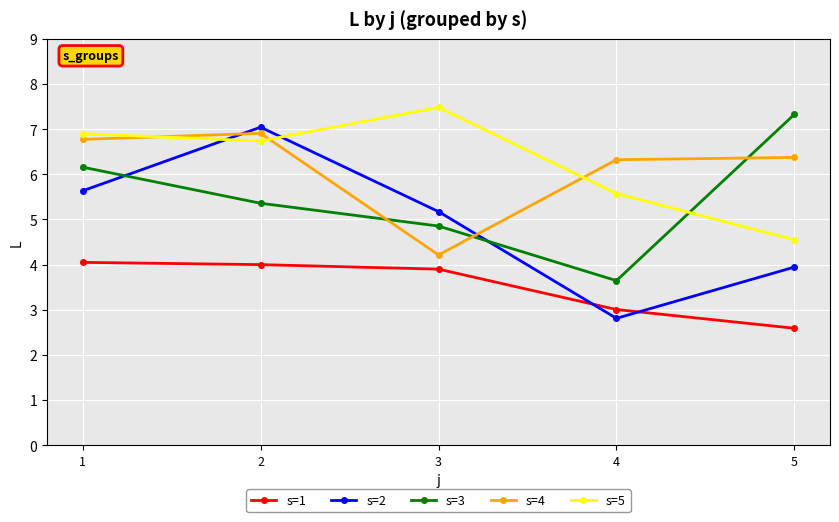

The s=5 series shows 2.2 at 4. True or false?

False